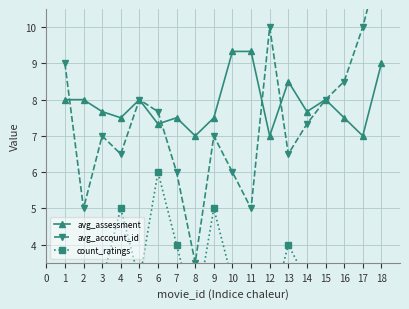

True or false: avg_assessment has more than 2 points higher than both neighbors.

True